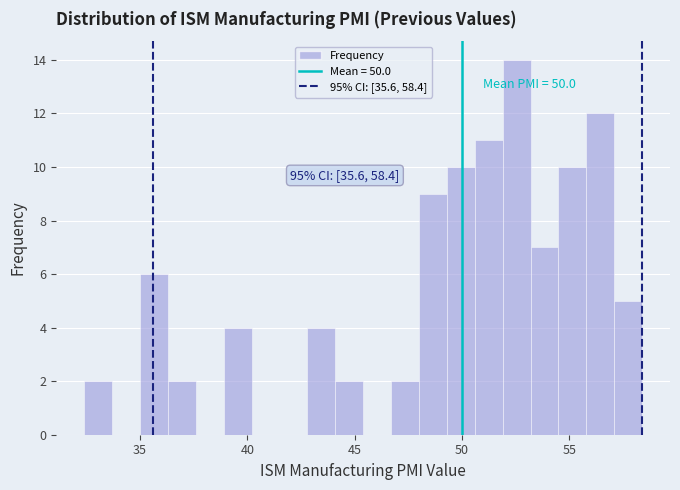

Read against the x-axis, roughly where is the centre of the tallest bar?

52.5